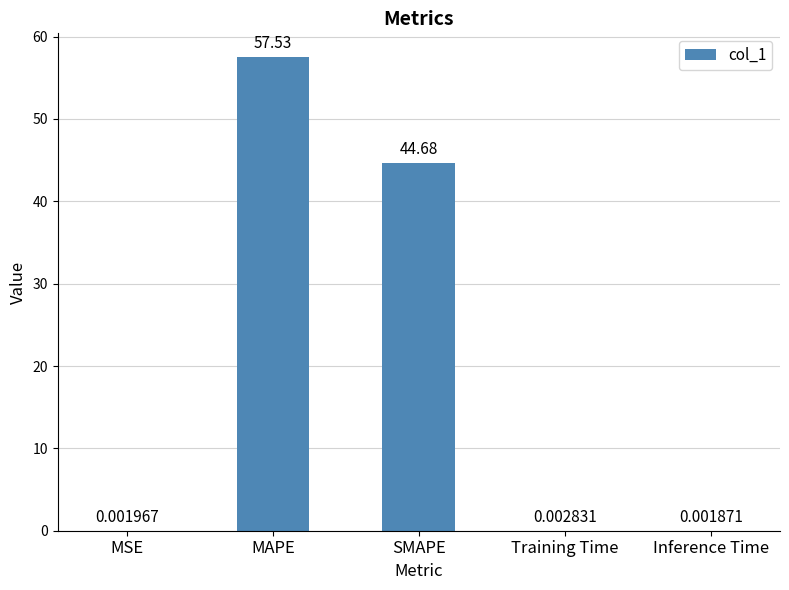

Which category has the highest value across all series?

MAPE